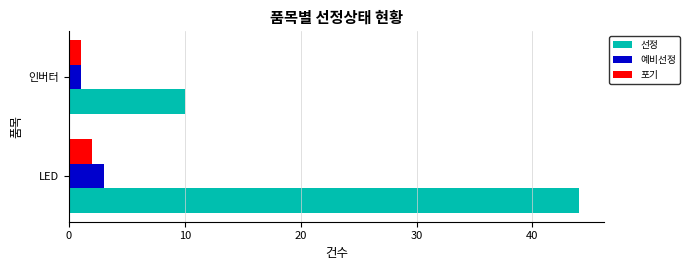

What value does the 선정 series have at LED?

44